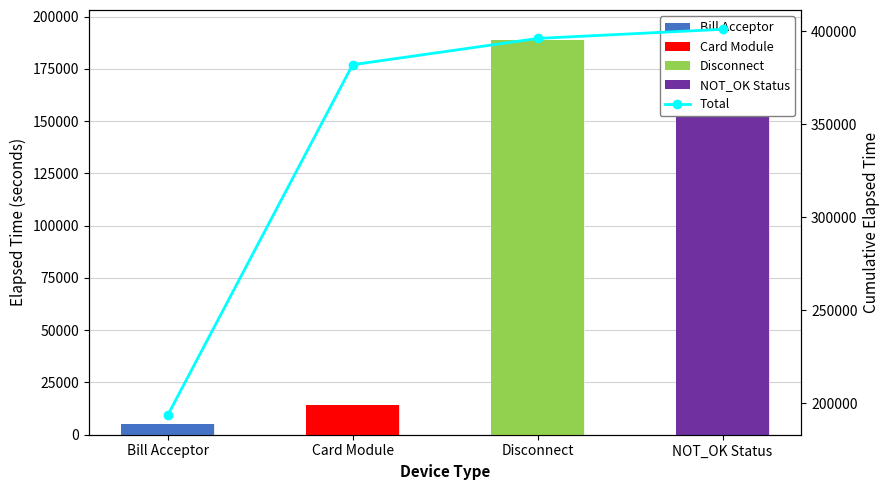

True or false: the data shows 382024 at Card Module.

True